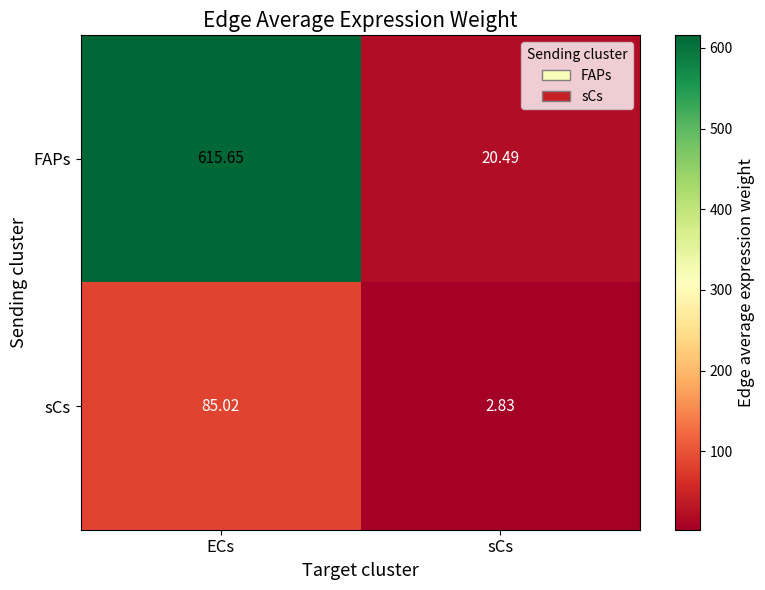

At which label does FAPs reach its peak?

ECs